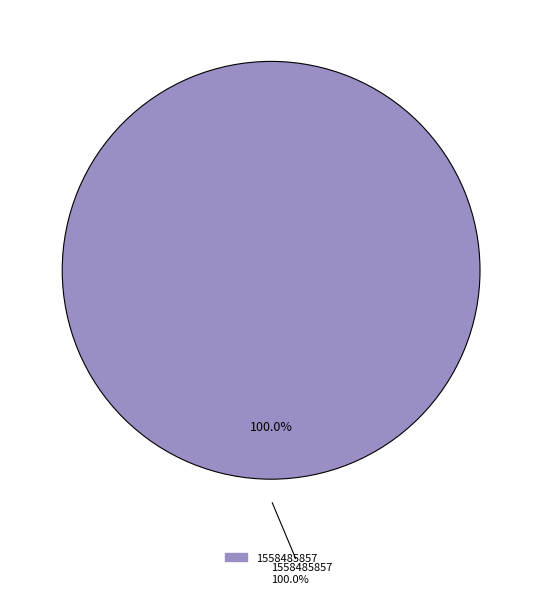

Which slice is the largest?

1558485857